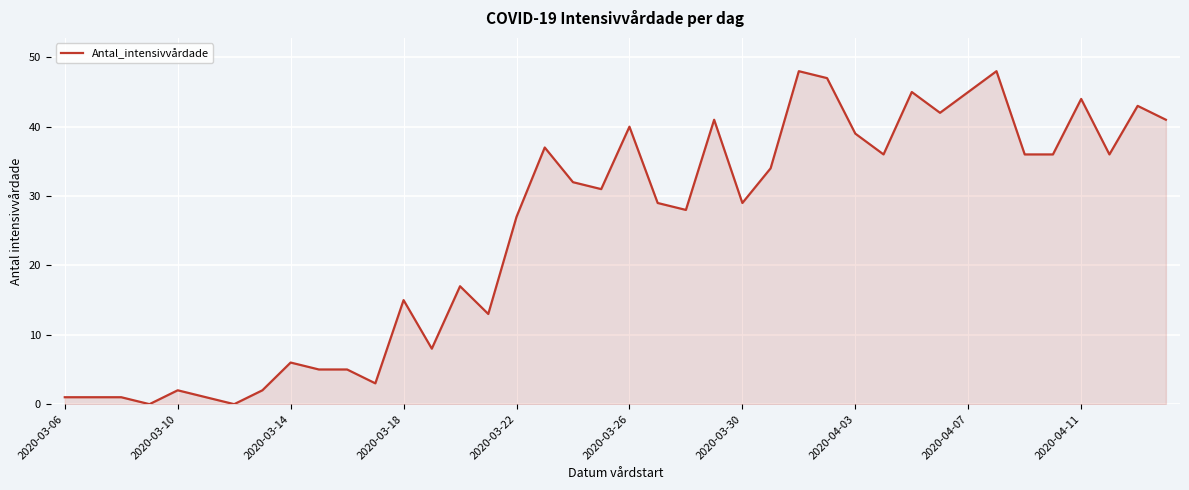

What is the greatest value displayed?

48